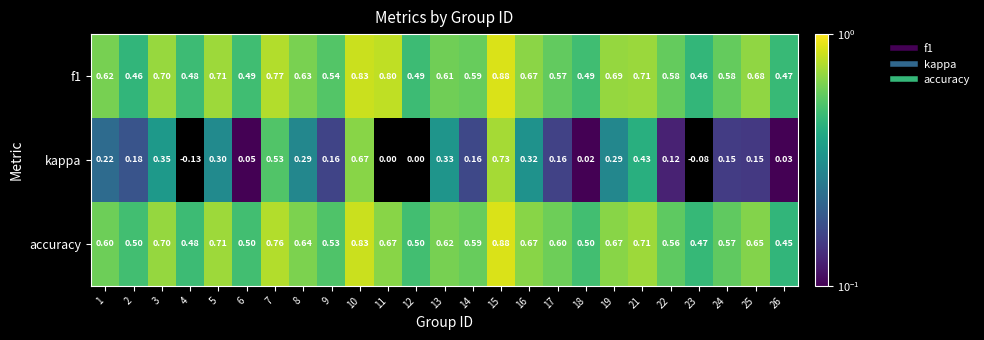

Which series changed the most between 6 and 13?

kappa